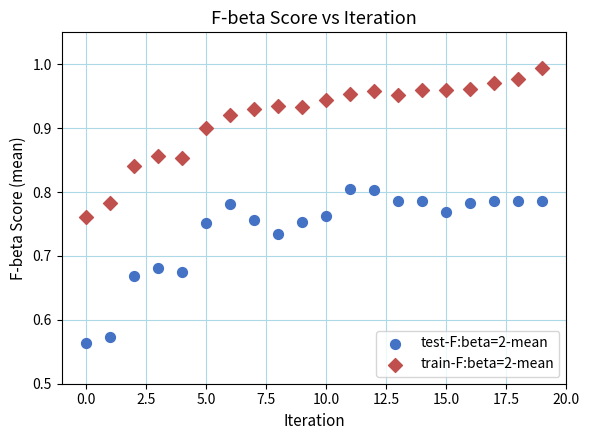

Which series reaches the maximum Y coordinate?

train-F:beta=2-mean